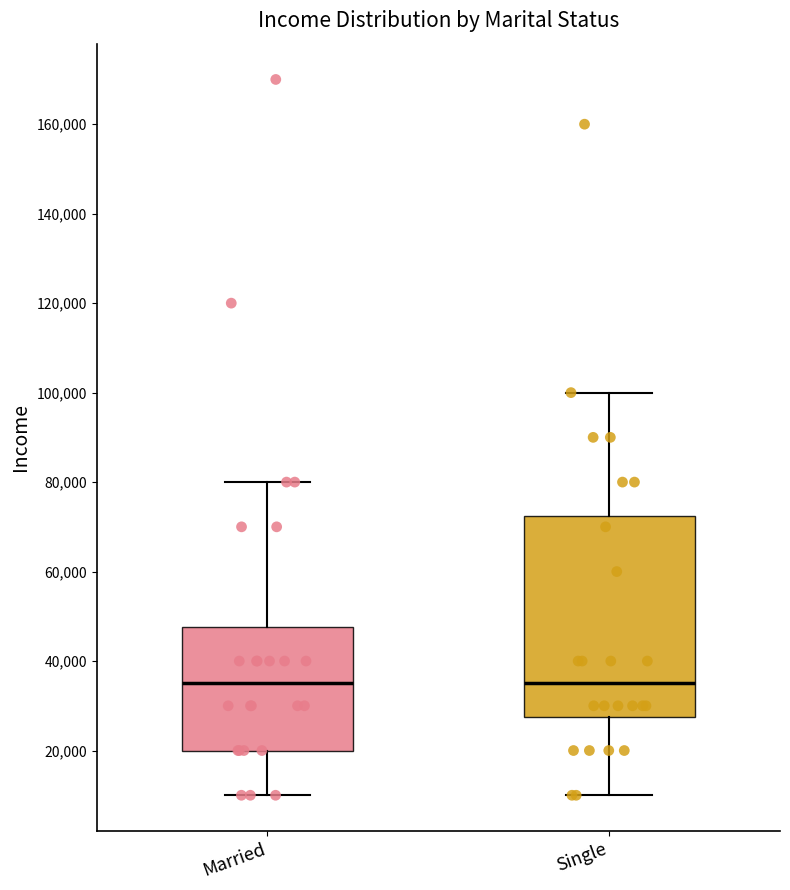

Which box is the tallest, from its lower edge to its upper edge?

Single